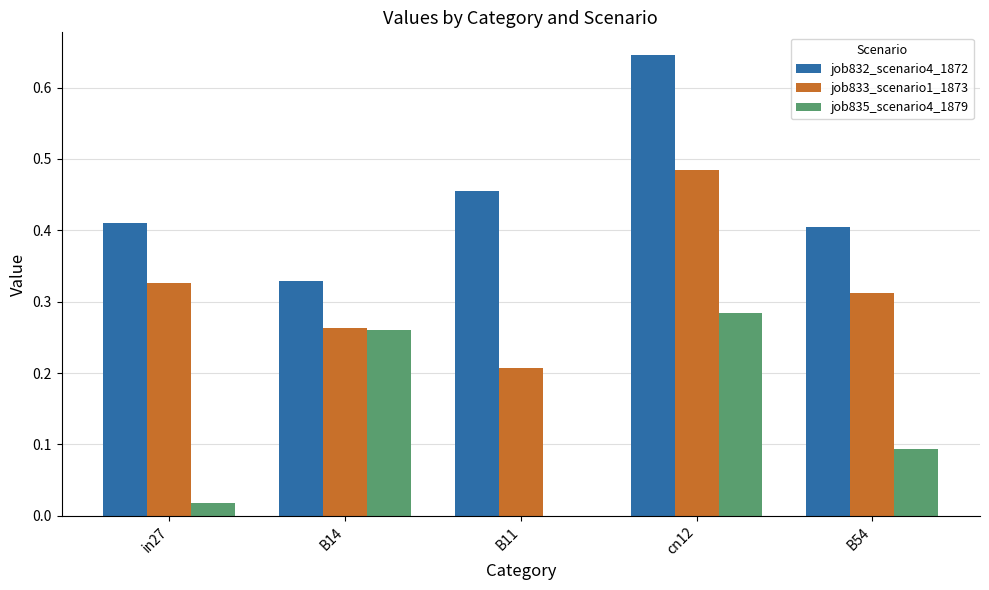

At which category is the sum across all series the highest?

cn12